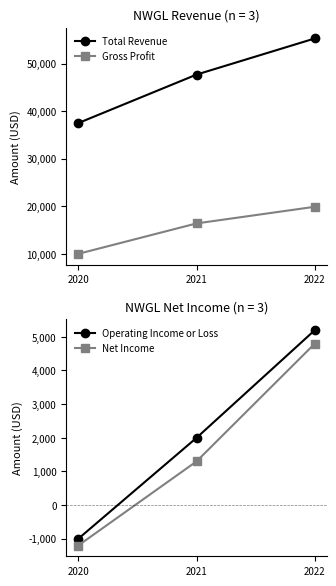

Reading left to right, what are all the values shown in this chart?

Total Revenue: 2020=37500	2021=47700	2022=55300
Gross Profit: 2020=10000	2021=16400	2022=19900
Operating Income or Loss: 2020=-1000	2021=2000	2022=5200
Net Income: 2020=-1200	2021=1300	2022=4800